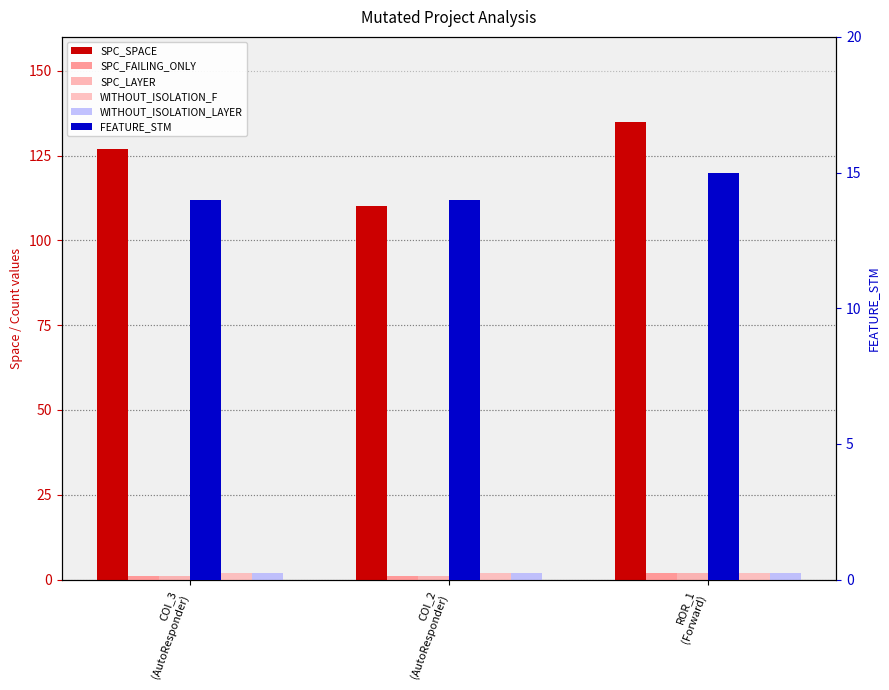

What is the label of the 2nd bar from the right?

COI_2
(AutoResponder)